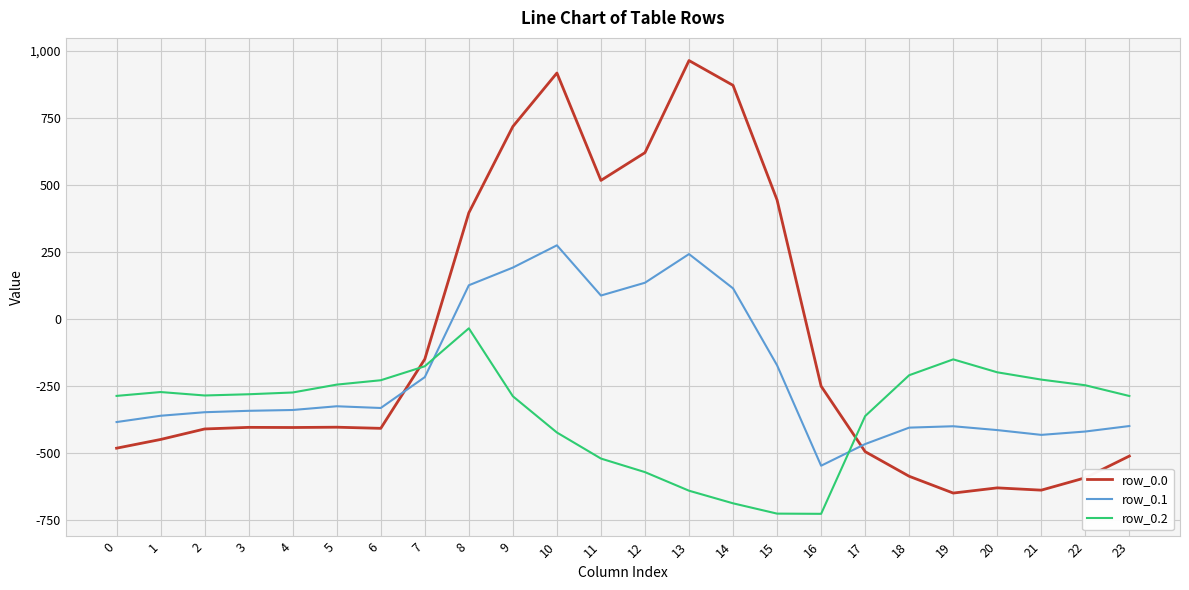

What is the total value across all series at 4?

-1018.9